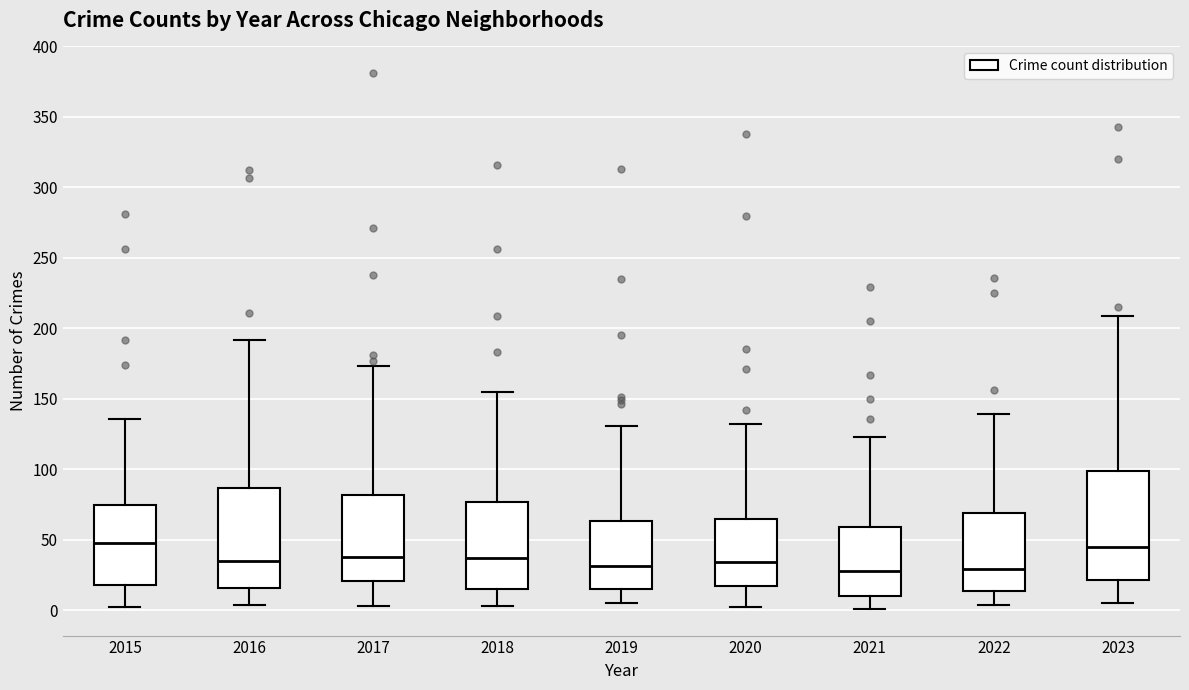

Reading left to right, read every box against the y-axis: the position of its median line, the range the box covers, and the ends of its whiskers. The values are not printed on the chart, so give them approximately, as read against the axis.

2015: median 50, box 20 to 75, whiskers 0 to 135
2016: median 35, box 15 to 85, whiskers 5 to 190
2017: median 40, box 20 to 80, whiskers 5 to 175
2018: median 35, box 15 to 75, whiskers 5 to 155
2019: median 30, box 15 to 65, whiskers 5 to 130
2020: median 35, box 15 to 65, whiskers 0 to 130
2021: median 30, box 10 to 60, whiskers 0 to 125
2022: median 30, box 15 to 70, whiskers 5 to 140
2023: median 45, box 20 to 100, whiskers 5 to 210